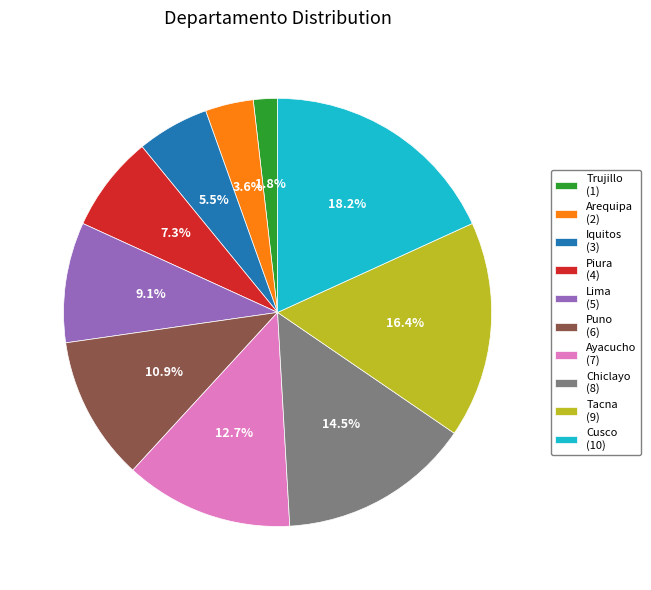

Does Piura account for over 50% of the chart?

No